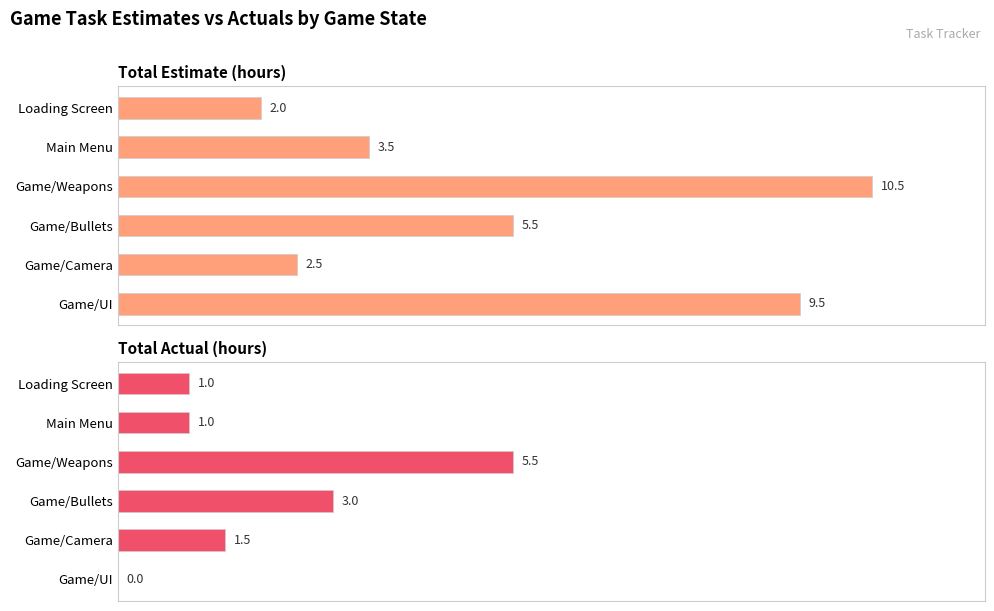

What is the difference between the second highest and second lowest values in the Total Estimate (hours) series?

7.0